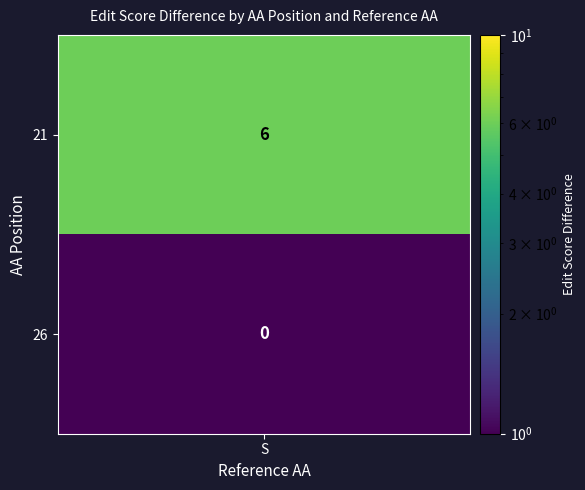

True or false: 21 has a value of 6 at S.

True